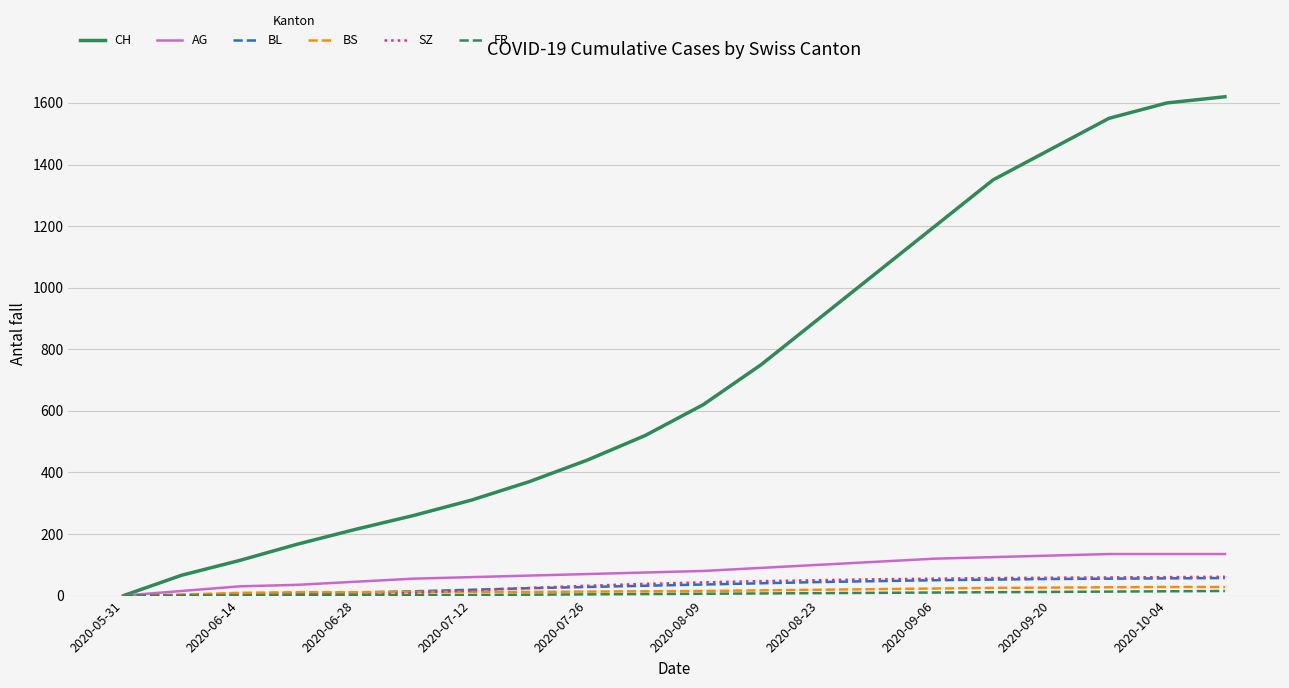

Which series has the widest spread of values?

CH